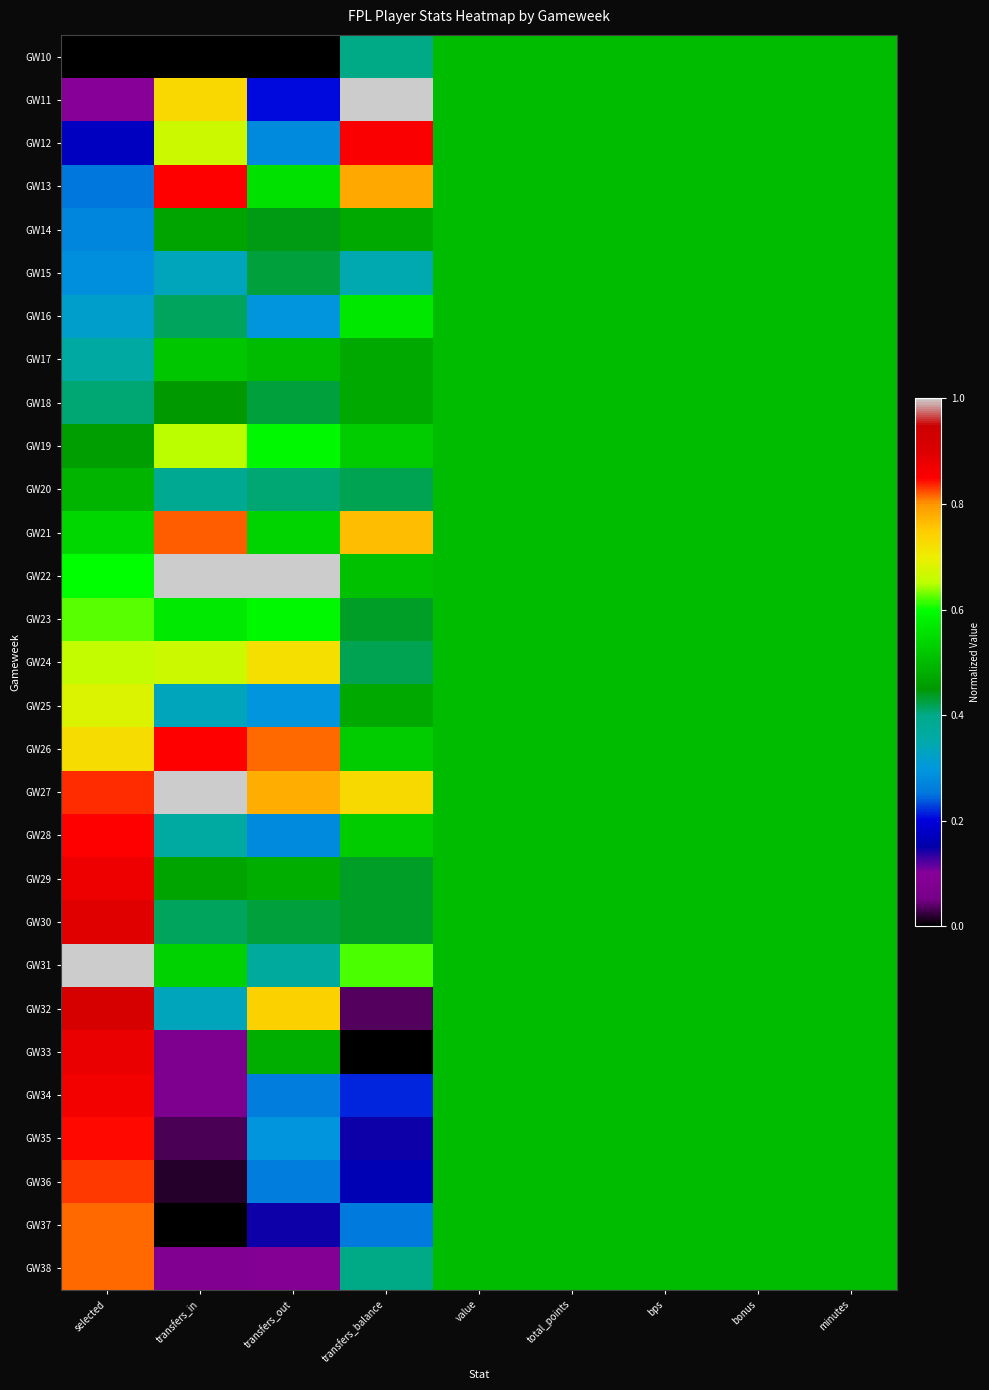

Rank the series at value from highest to lowest value.

GW10, GW11, GW12, GW13, GW14, GW15, GW16, GW17, GW18, GW19, GW20, GW21, GW22, GW23, GW24, GW25, GW26, GW27, GW28, GW29, GW30, GW31, GW32, GW33, GW34, GW35, GW36, GW37, GW38